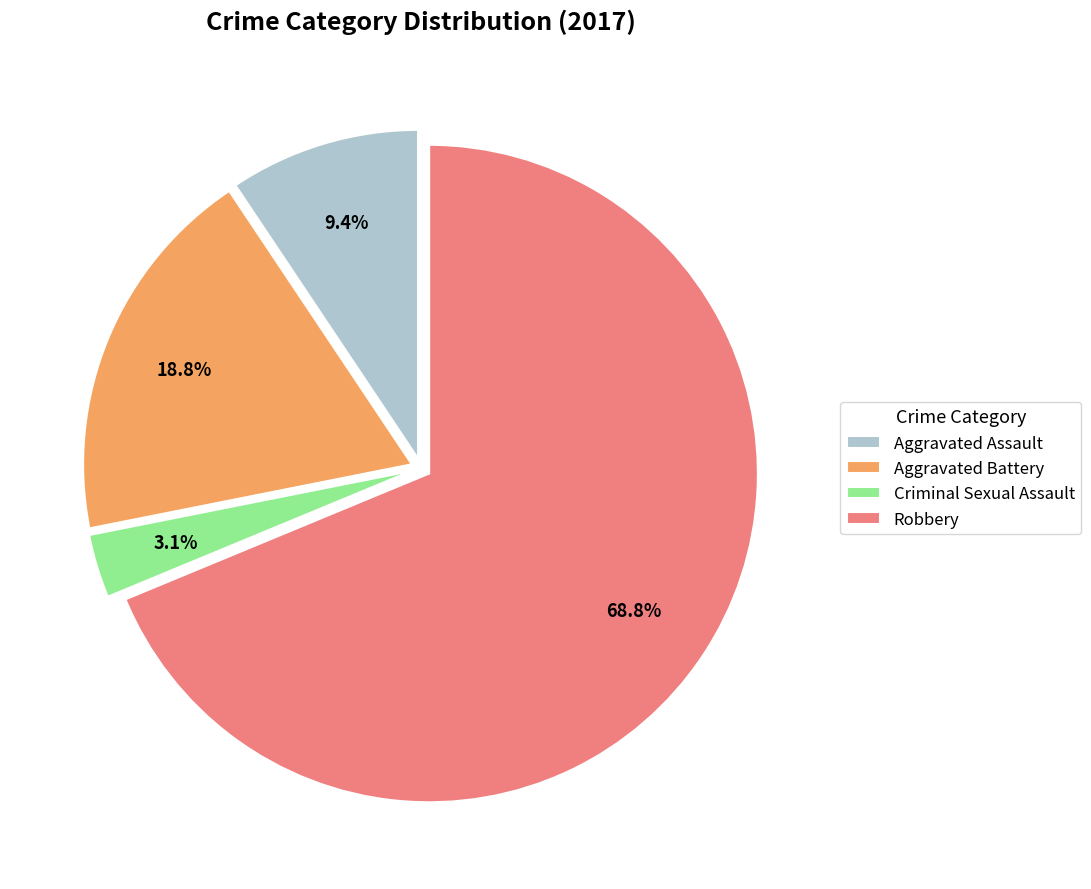

Approximately how many times larger is the value at Robbery compared to Aggravated Assault?

7.3